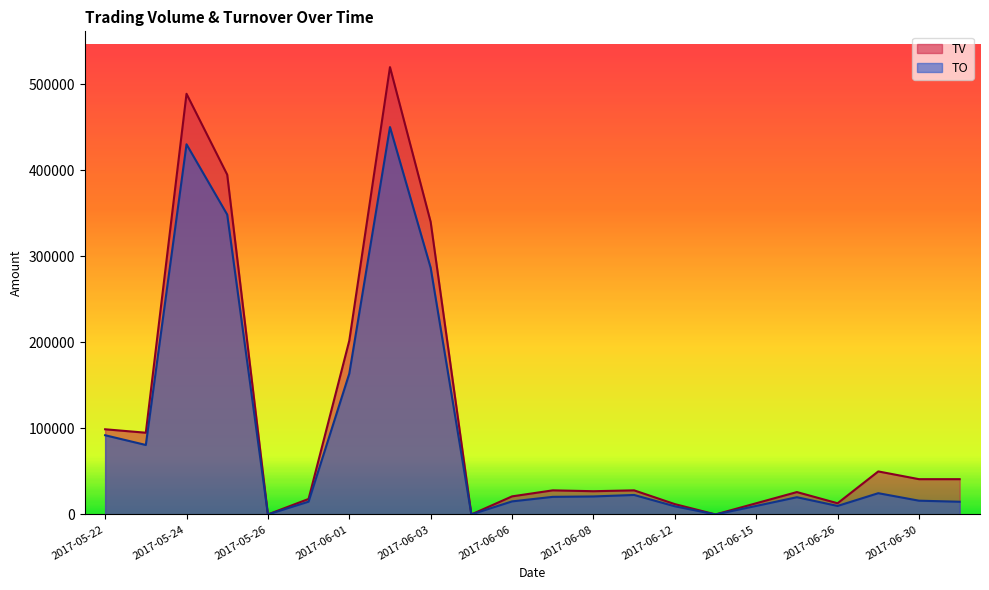

What are all the series names shown in the legend?

TV, TO